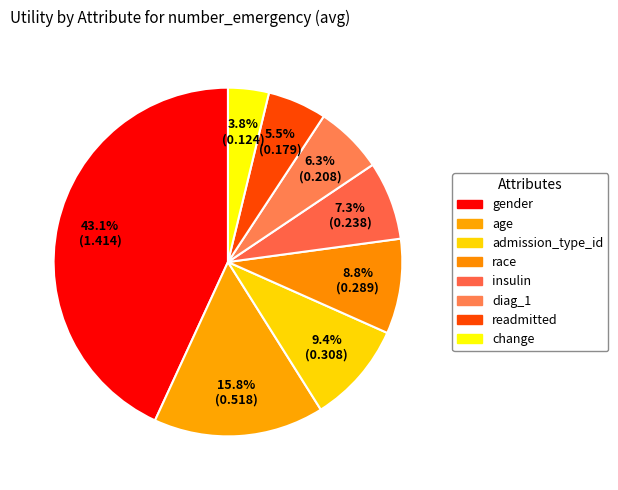

The race slice represents 22% of the pie. True or false?

False